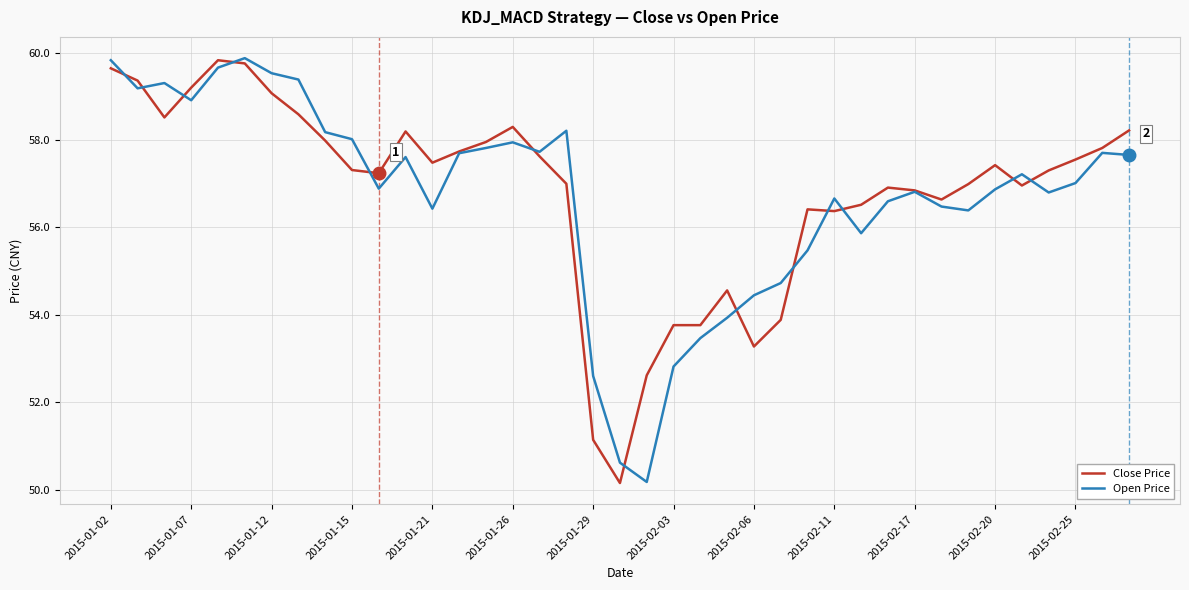

List the series in order of their overall mean, highest first.

Close Price, Open Price